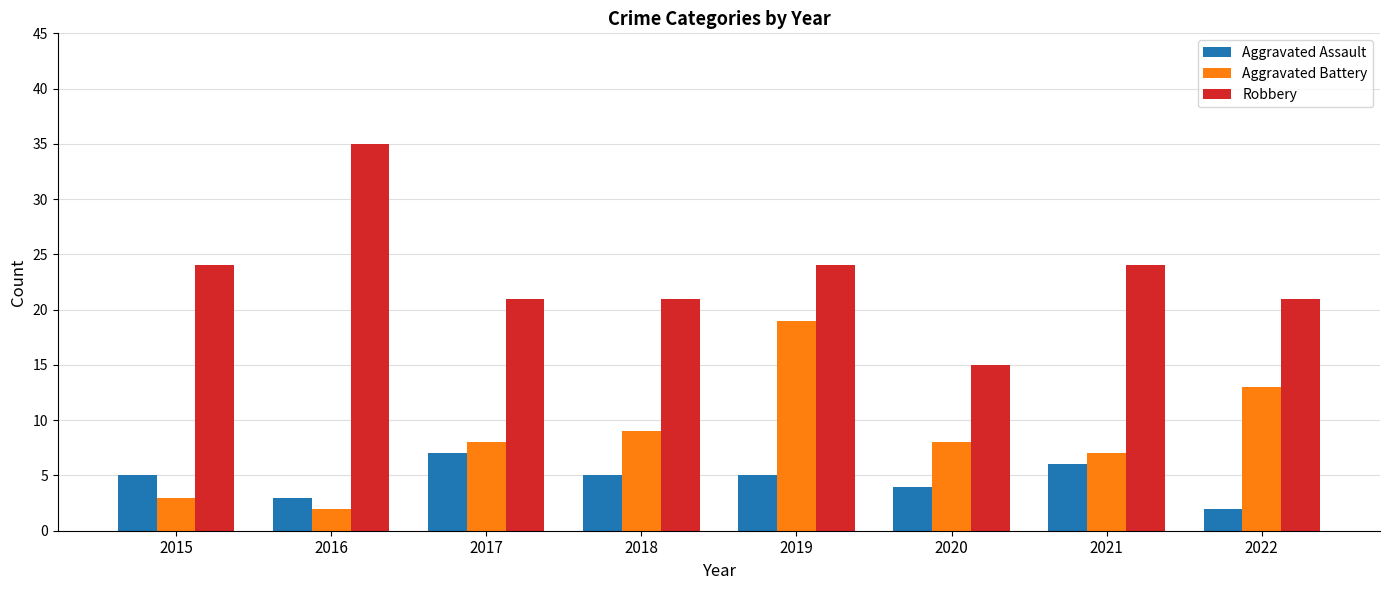

What is the difference between the maximum and minimum values in the Aggravated Assault series?

5